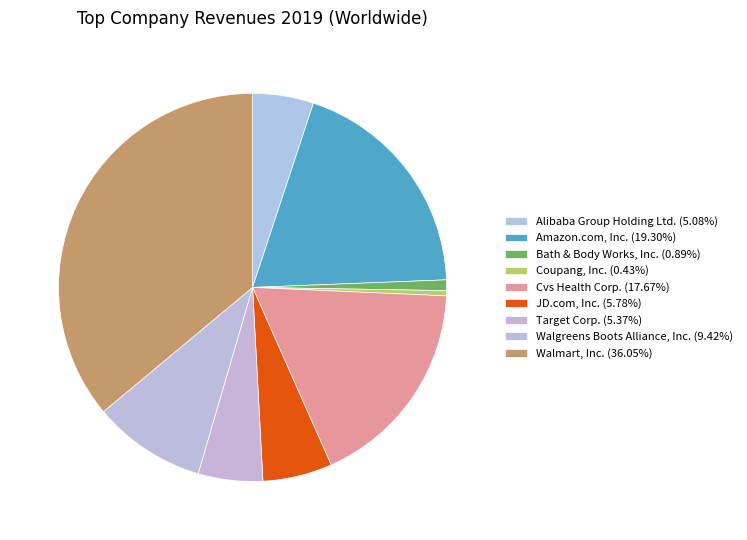

To the nearest percent, what is the combined percentage of Bath & Body Works, Inc. and Walmart, Inc.?

37%